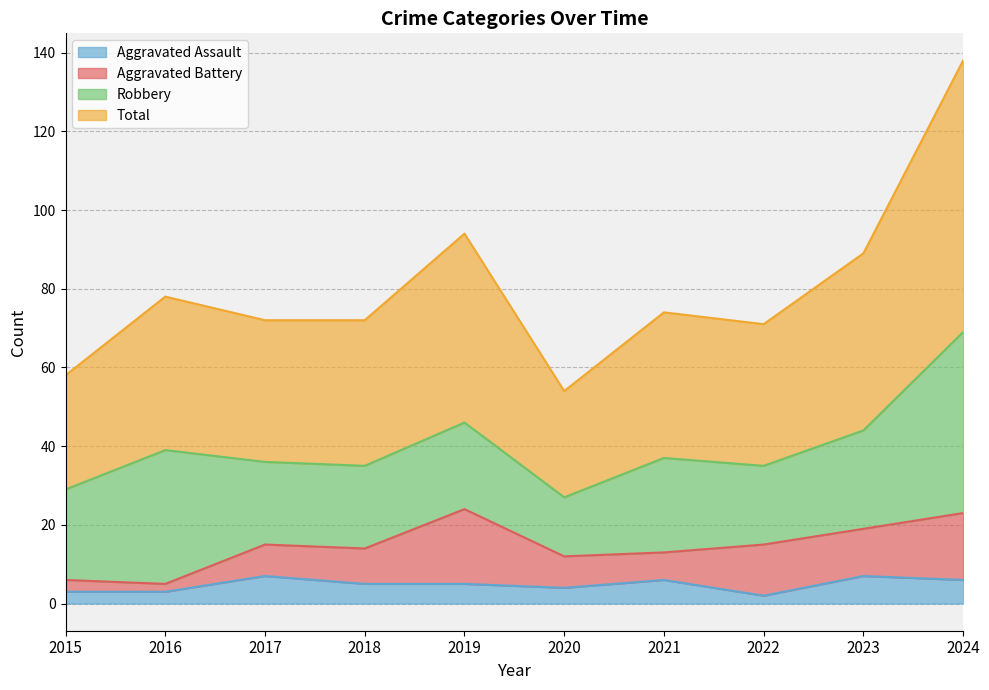

True or false: Total and Aggravated Assault intersect in this chart.

False